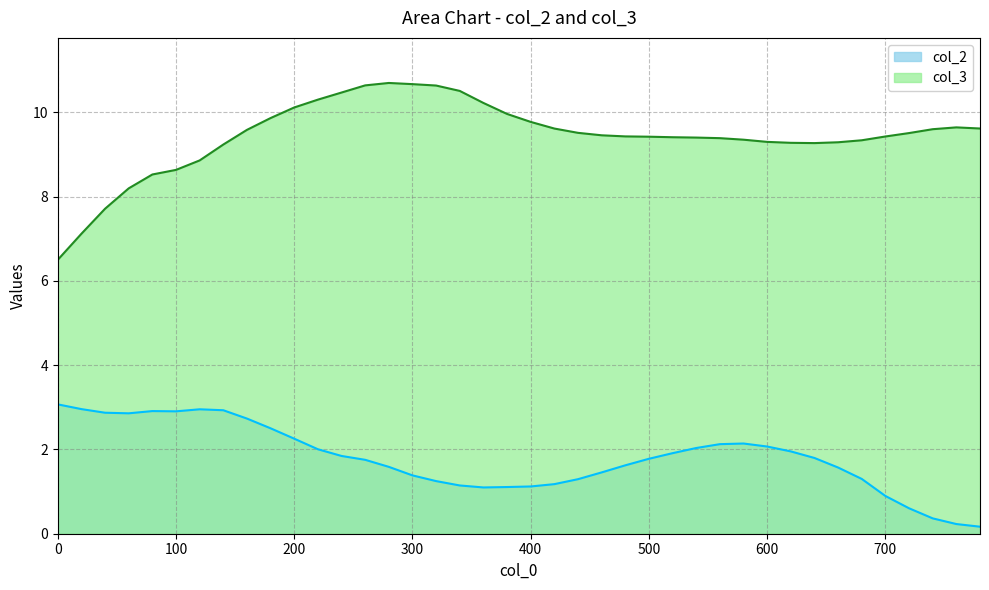

At which category is the sum across all series the highest?

260